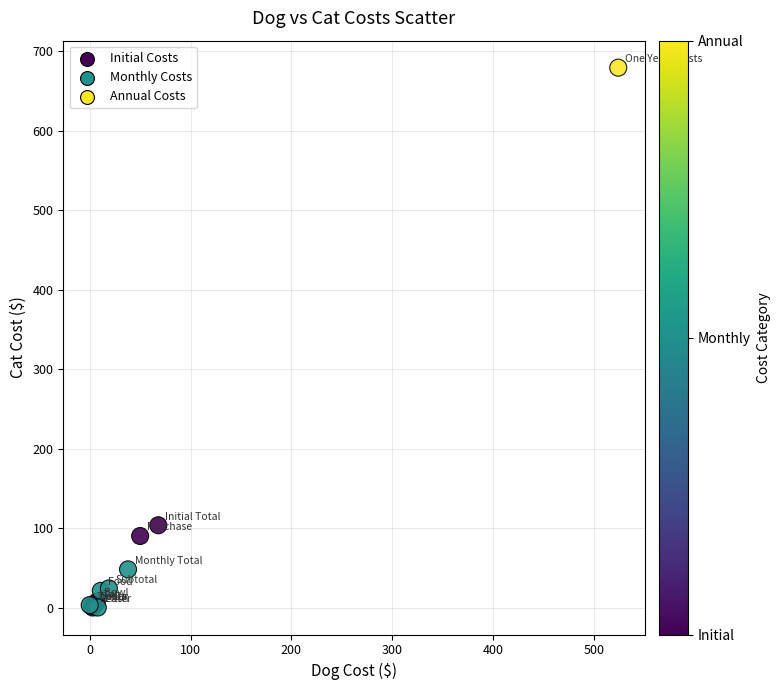

What Y value in the scatter plot is closest to 339?

103.5